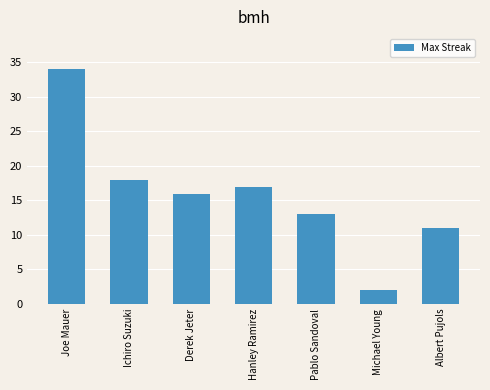

What is the average value?

16